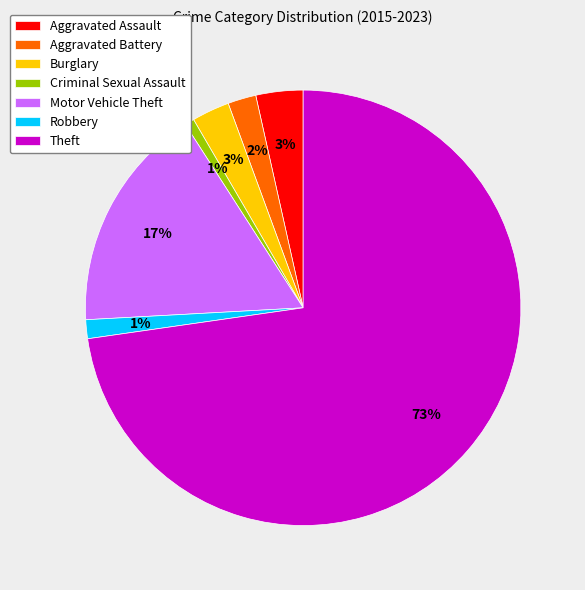

Combined, do Theft and Criminal Sexual Assault account for over 50%?

Yes